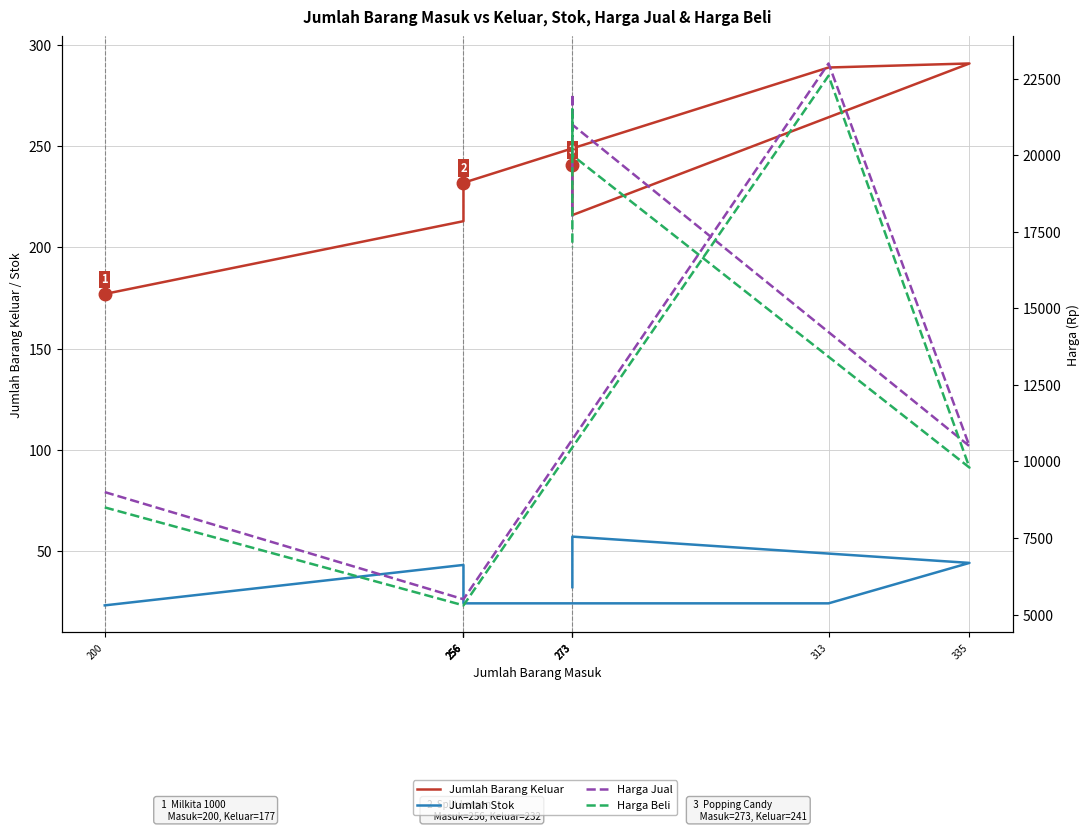

How many lines are shown in the chart?

4